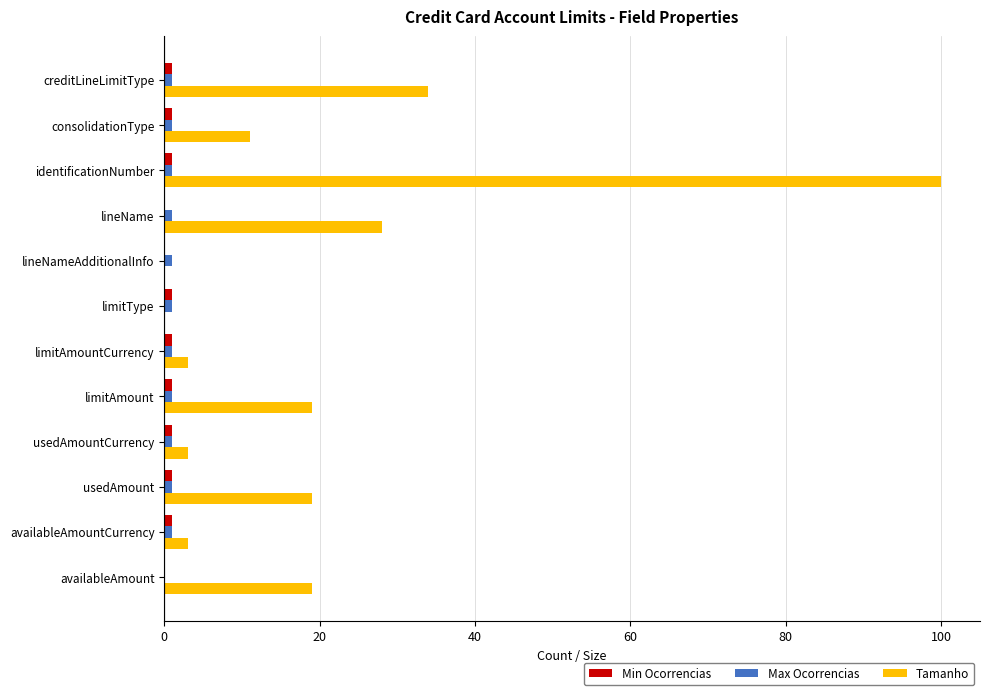

True or false: Tamanho has a value of 0 at limitType.

True